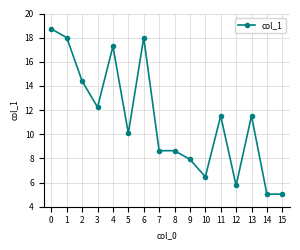

How many lines are shown in the chart?

1